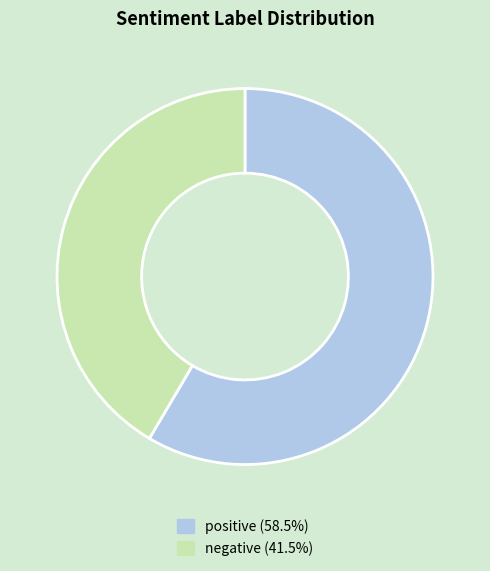

Does positive represent more than half of the total?

Yes